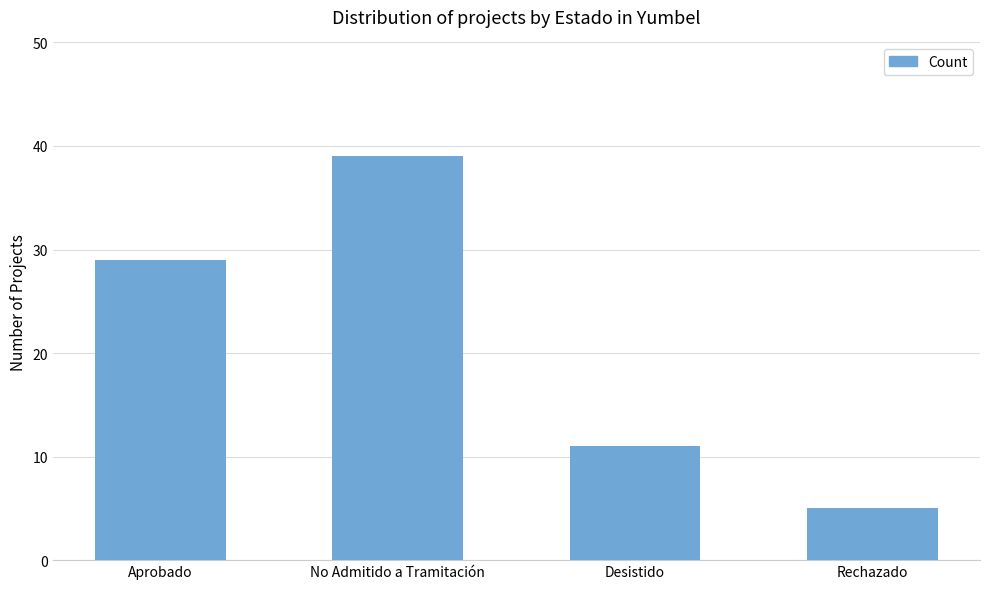

Reading right to left, extract all data points from this chart.

5	11	39	29